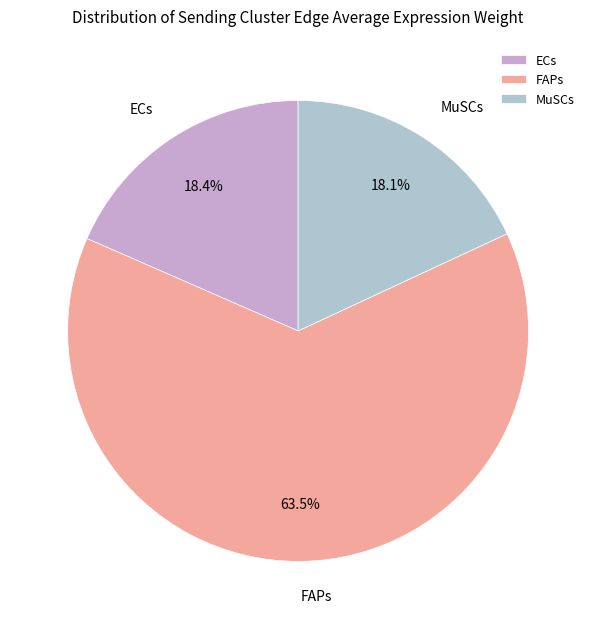

What is the total percentage of FAPs and ECs?

81.9%